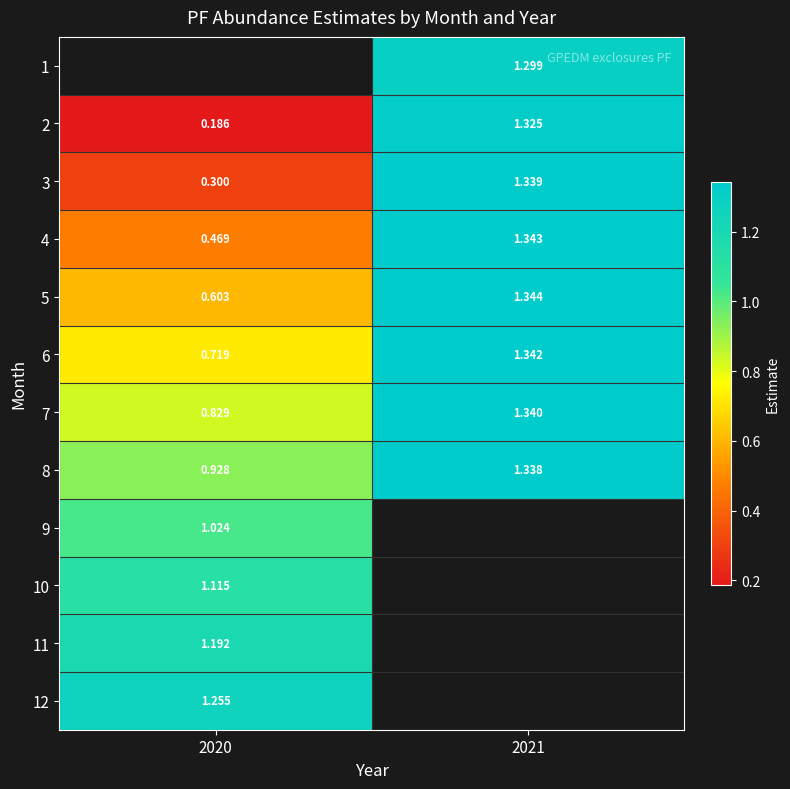

What is the smallest value displayed?

0.2